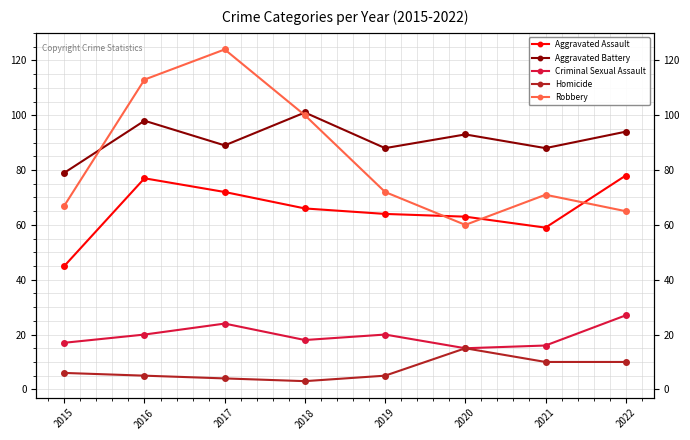

In Aggravated Battery, how many points are lower than both neighbors (excluding endpoints)?

3